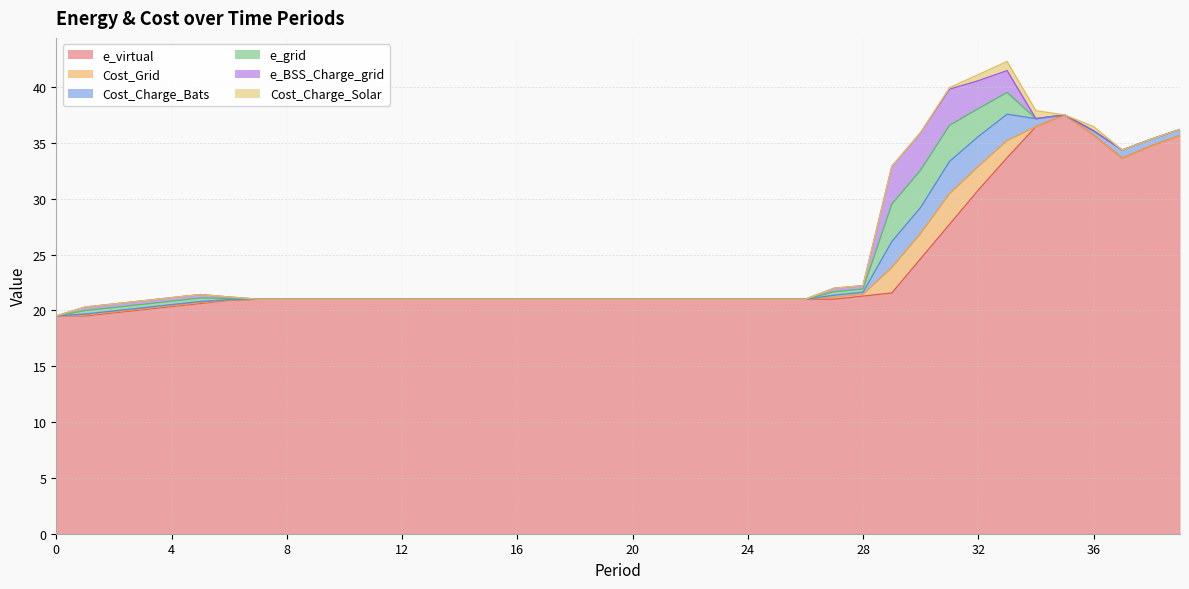

Reading left to right, list all the values displayed in this chart.

e_virtual: 0=19.5	1=19.5	2=19.8	3=20.1	4=20.3	5=20.6	6=20.9	7=21.0	8=21.0	9=21.0	10=21.0	11=21.0	12=21.0	13=21.0	14=21.0	15=21.0	16=21.0	17=21.0	18=21.0	19=21.0	20=21.0	21=21.0	22=21.0	23=21.0	24=21.0	25=21.0	26=21.0	27=21.0	28=21.3	29=21.6	30=24.6	31=27.7	32=30.8	33=33.7	34=36.4	35=37.5	36=35.7	37=33.6	38=34.7	39=35.7
Cost_Grid: 0=0.0	1=0.1	2=0.1	3=0.1	4=0.1	5=0.1	6=0.0	7=0.0	8=0.0	9=0.0	10=0.0	11=0.0	12=0.0	13=0.0	14=0.0	15=0.0	16=0.0	17=0.0	18=0.0	19=0.0	20=0.0	21=0.0	22=0.0	23=0.0	24=0.0	25=0.0	26=0.0	27=0.2	28=0.2	29=2.3	30=2.3	31=2.8	32=2.1	33=1.5	34=0.0	35=0.0	36=0.0	37=0.0	38=0.0	39=0.0
Cost_Charge_Bats: 0=0.0	1=0.1	2=0.1	3=0.1	4=0.1	5=0.1	6=0.0	7=0.0	8=0.0	9=0.0	10=0.0	11=0.0	12=0.0	13=0.0	14=0.0	15=0.0	16=0.0	17=0.0	18=0.0	19=0.0	20=0.0	21=0.0	22=0.0	23=0.0	24=0.0	25=0.0	26=0.0	27=0.2	28=0.2	29=2.3	30=2.3	31=2.9	32=2.7	33=2.4	34=0.7	35=0.0	36=0.4	37=0.7	38=0.6	39=0.5
e_grid: 0=0.0	1=0.3	2=0.3	3=0.3	4=0.3	5=0.3	6=0.1	7=0.0	8=0.0	9=0.0	10=0.0	11=0.0	12=0.0	13=0.0	14=0.0	15=0.0	16=0.0	17=0.0	18=0.0	19=0.0	20=0.0	21=0.0	22=0.0	23=0.0	24=0.0	25=0.0	26=0.0	27=0.3	28=0.3	29=3.4	30=3.3	31=3.2	32=2.5	33=2.0	34=0.0	35=0.0	36=0.0	37=0.0	38=0.0	39=0.0
e_BSS_Charge_grid: 0=0.0	1=0.3	2=0.3	3=0.3	4=0.3	5=0.3	6=0.1	7=0.0	8=0.0	9=0.0	10=0.0	11=0.0	12=0.0	13=0.0	14=0.0	15=0.0	16=0.0	17=0.0	18=0.0	19=0.0	20=0.0	21=0.0	22=0.0	23=0.0	24=0.0	25=0.0	26=0.0	27=0.3	28=0.3	29=3.4	30=3.3	31=3.2	32=2.5	33=2.0	34=0.0	35=0.0	36=0.0	37=0.0	38=0.0	39=0.0
Cost_Charge_Solar: 0=0.0	1=0.0	2=0.0	3=0.0	4=0.0	5=0.0	6=0.0	7=0.0	8=0.0	9=0.0	10=0.0	11=0.0	12=0.0	13=0.0	14=0.0	15=0.0	16=0.0	17=0.0	18=0.0	19=0.0	20=0.0	21=0.0	22=0.0	23=0.0	24=0.0	25=0.0	26=0.0	27=0.0	28=0.0	29=0.0	30=0.0	31=0.1	32=0.5	33=0.8	34=0.7	35=0.0	36=0.4	37=0.0	38=0.0	39=0.0